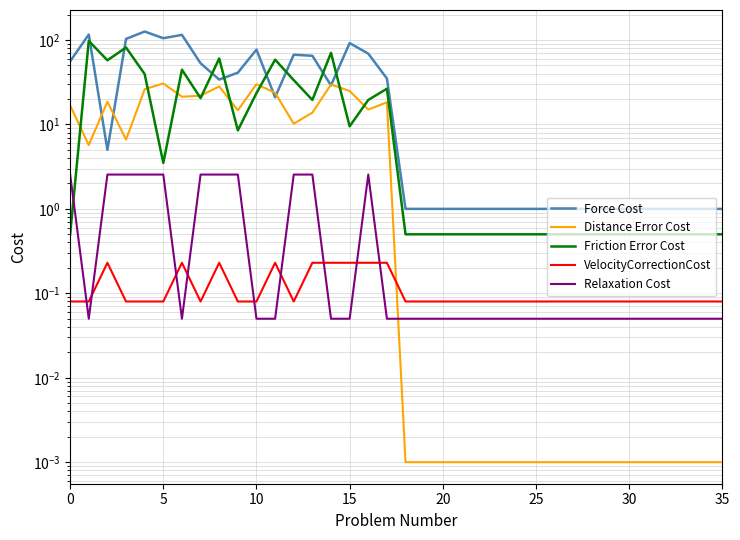

In VelocityCorrectionCost, how many points are lower than both neighbors (excluding endpoints)?

2